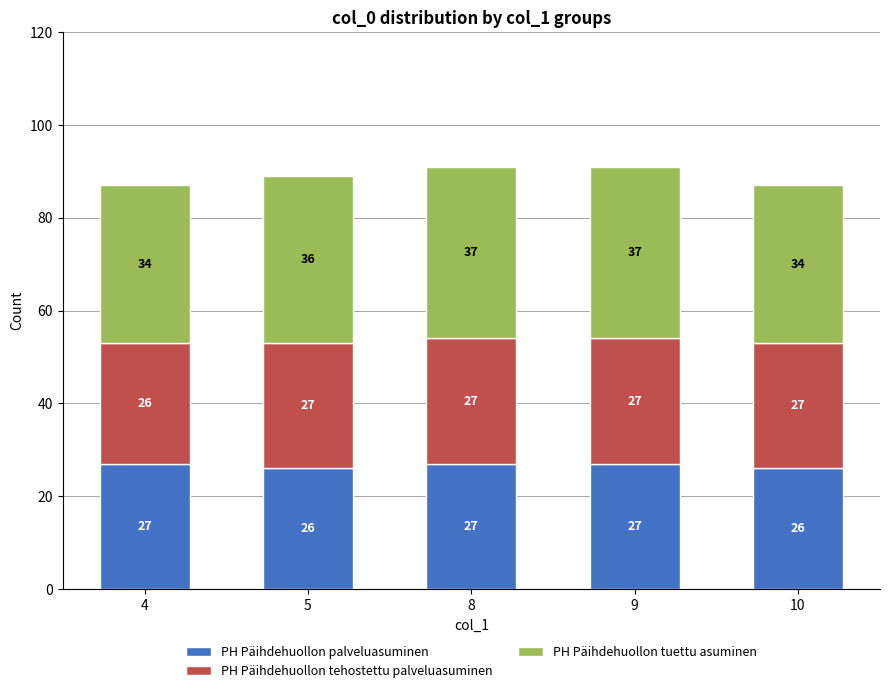

How many PH Päihdehuollon palveluasuminen values are between 26 and 27?

5